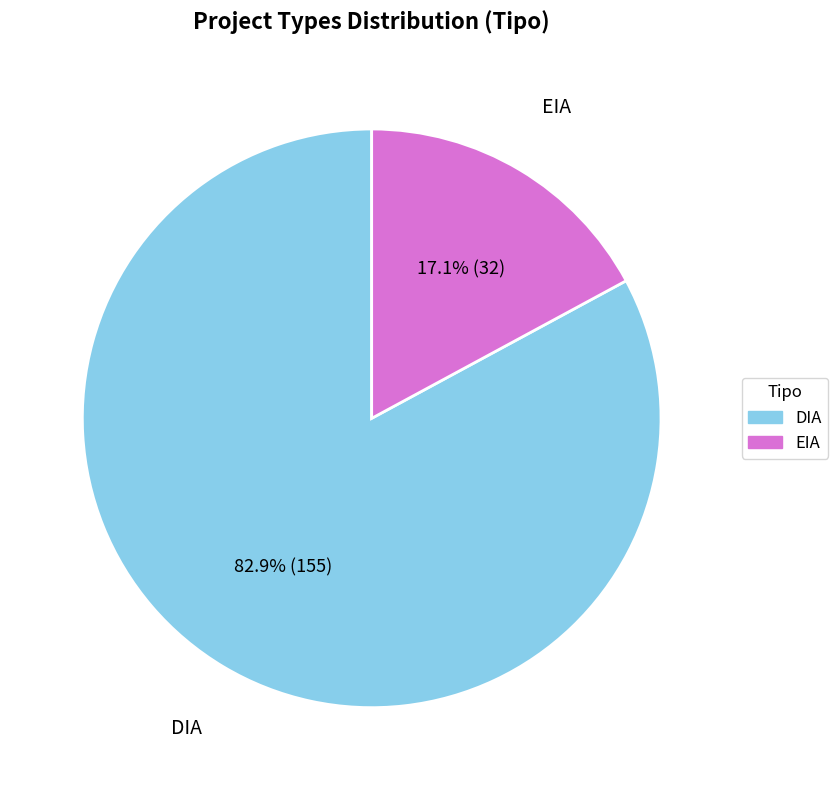

What is the total percentage of DIA and EIA?

100.0%